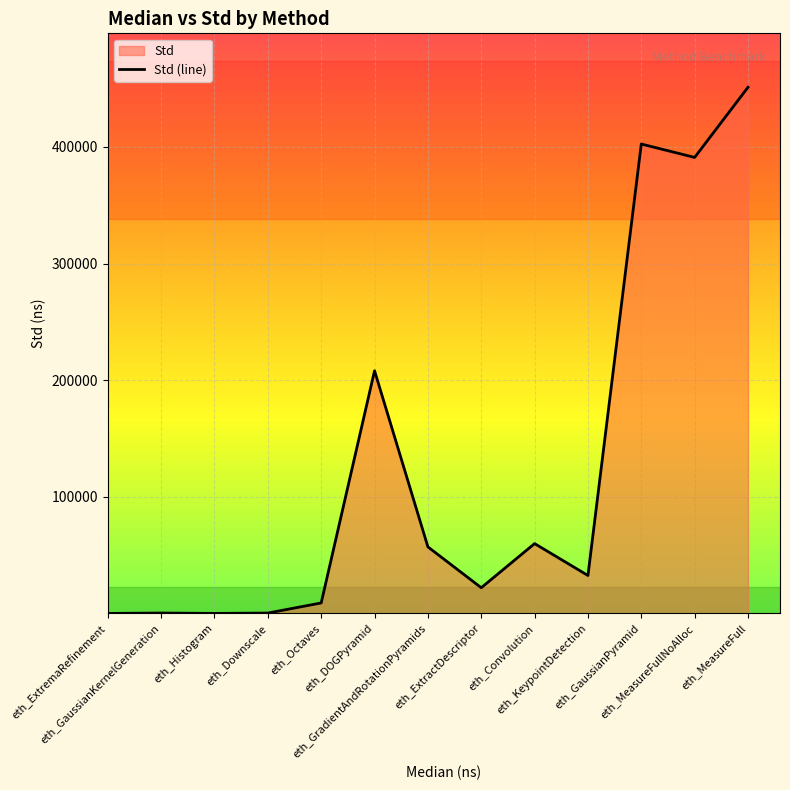

Which has a higher value, eth_MeasureFull or eth_Downscale?

eth_MeasureFull